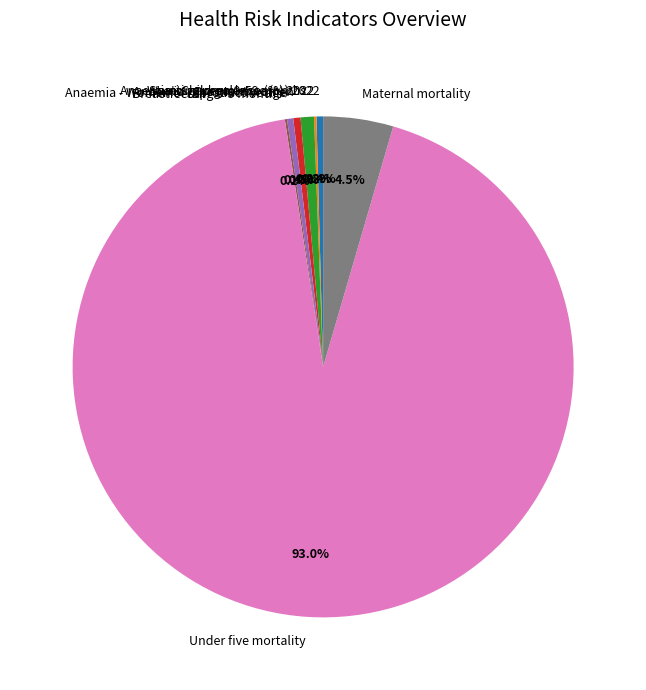

To the nearest percent, what is the difference between the largest and smallest slice percentages?

93%